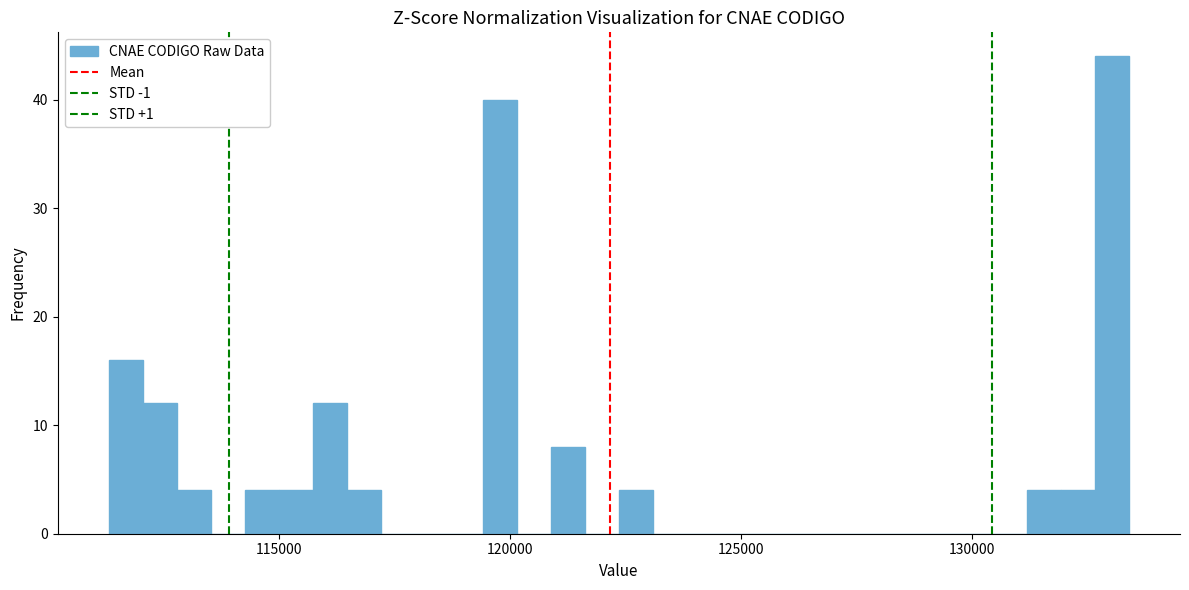

Around what value on the x-axis is the tallest bar? Give the approximate position of its centre, as read against the axis.

133000